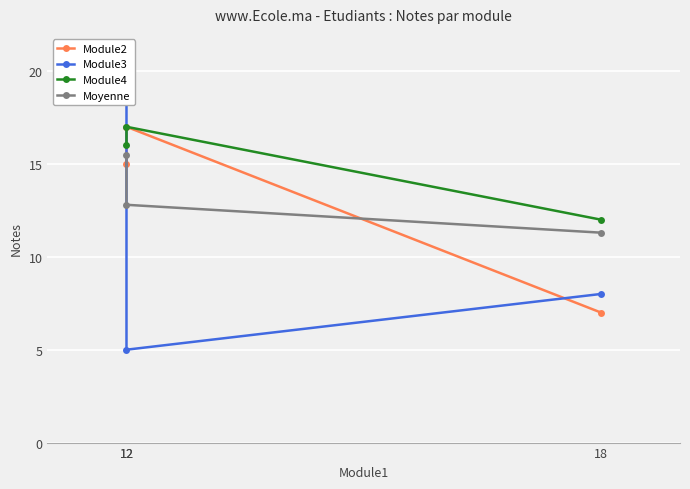

Reading right to left, extract all data points from this chart.

Module2: 15.0	17.0	7.0
Module3: 19.0	5.0	8.0
Module4: 16.0	17.0	12.0
Moyenne: 15.5	12.8	11.3